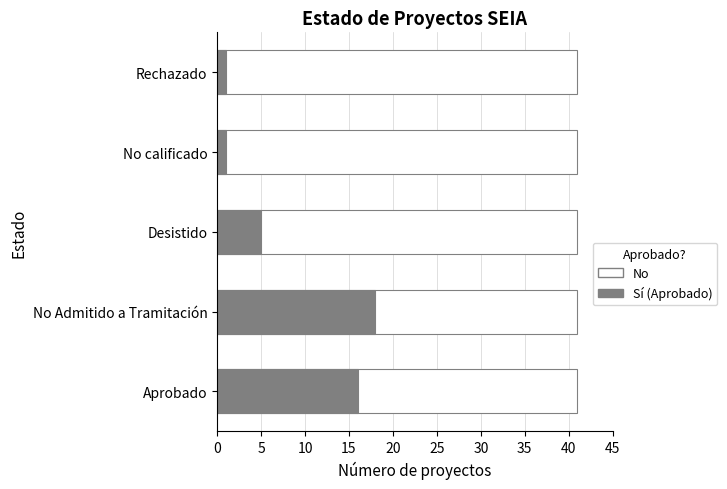

Count the number of categories in the chart.

5